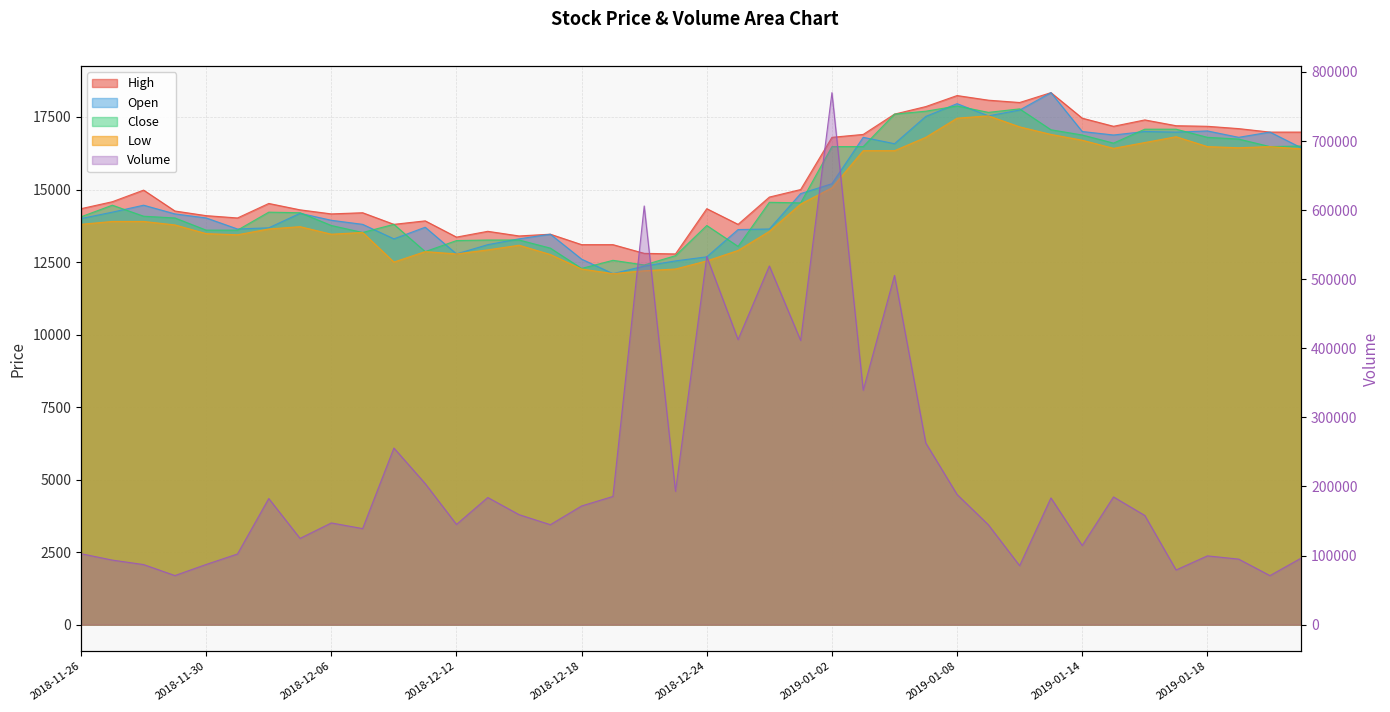

At which category is the sum across all series the highest?

2019-01-08